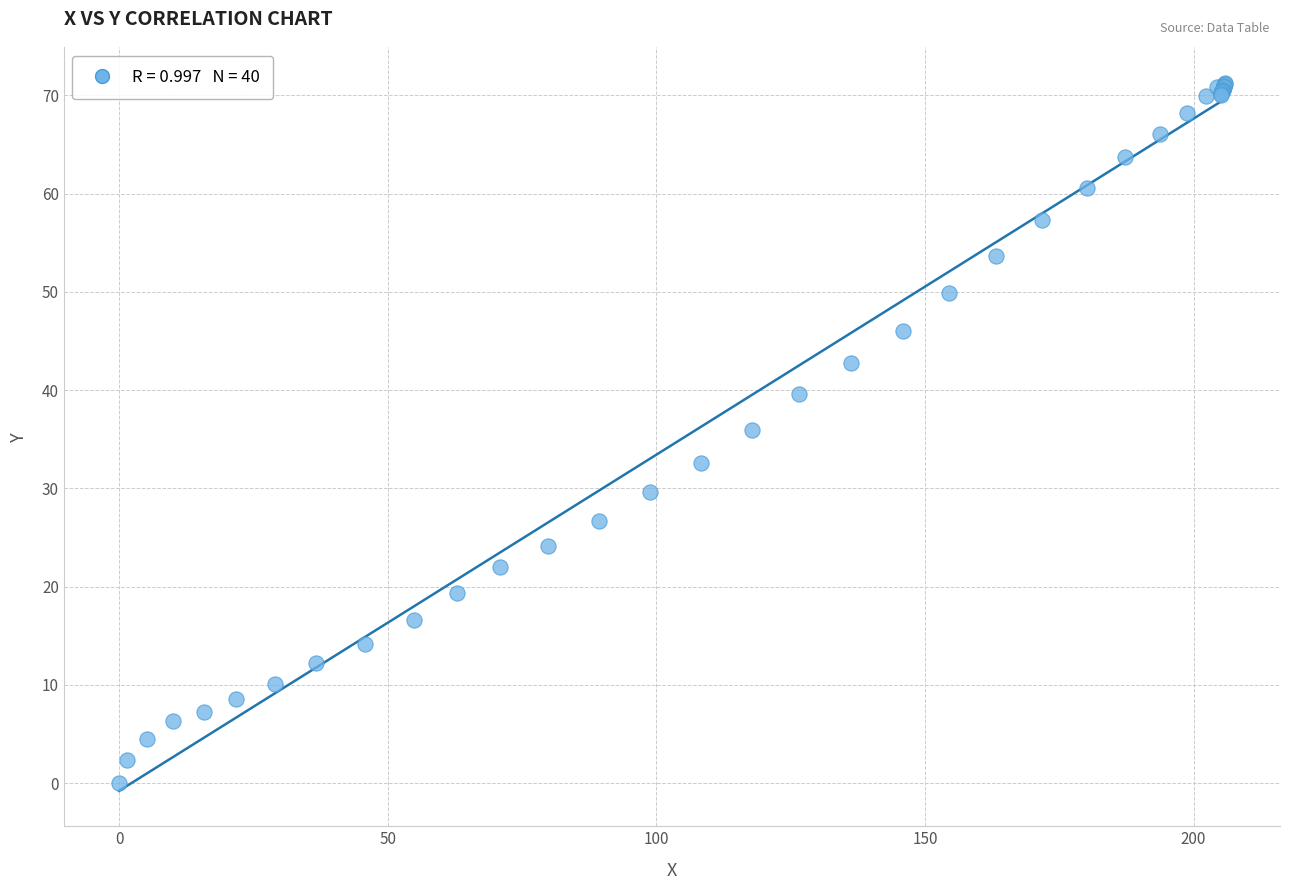

What Y value in the scatter plot is closest to 35?

35.9